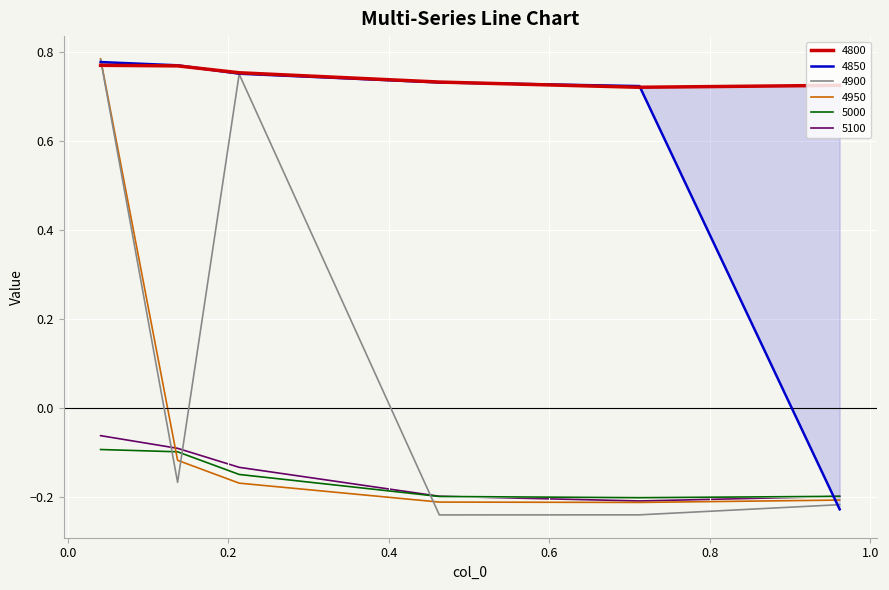

What is the difference between the 4900 values at 0.136986301369863 and 0.463013698630137?

0.1